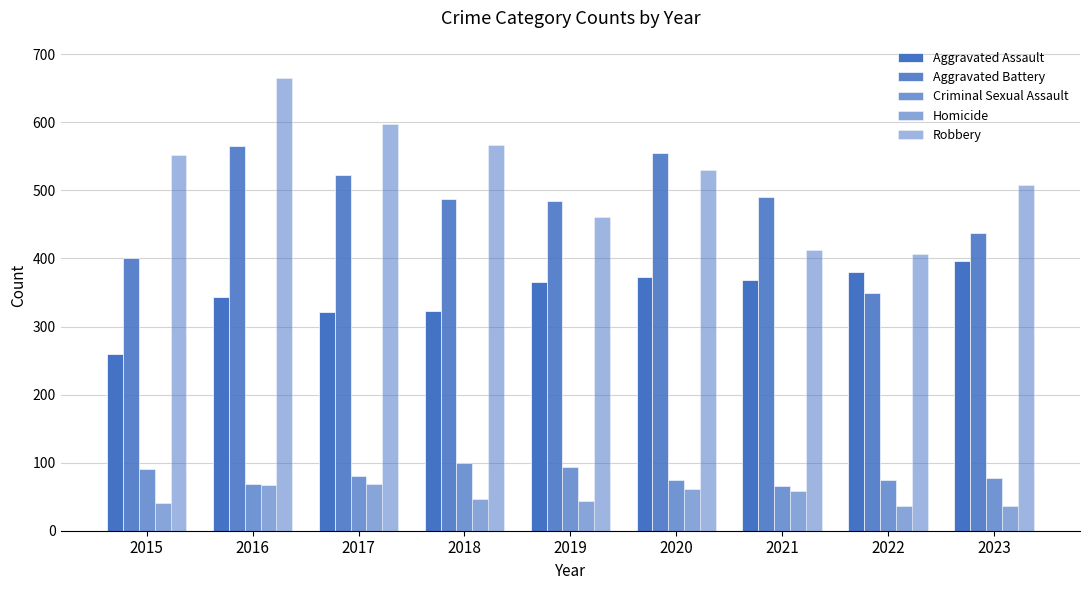

The value of Aggravated Battery at 2021 is 491. True or false?

True